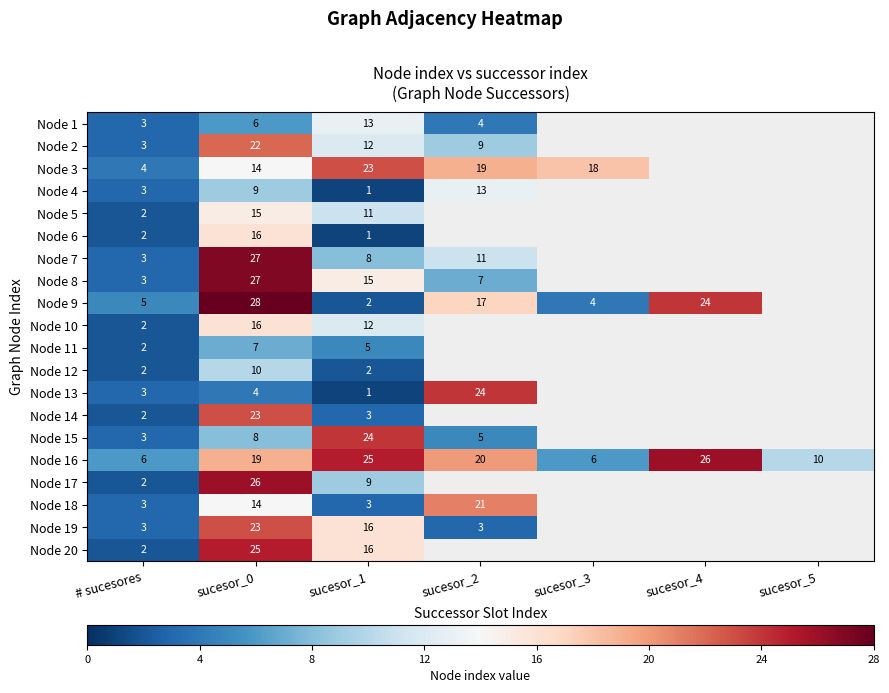

What is the sum of all Node 16 values?

112